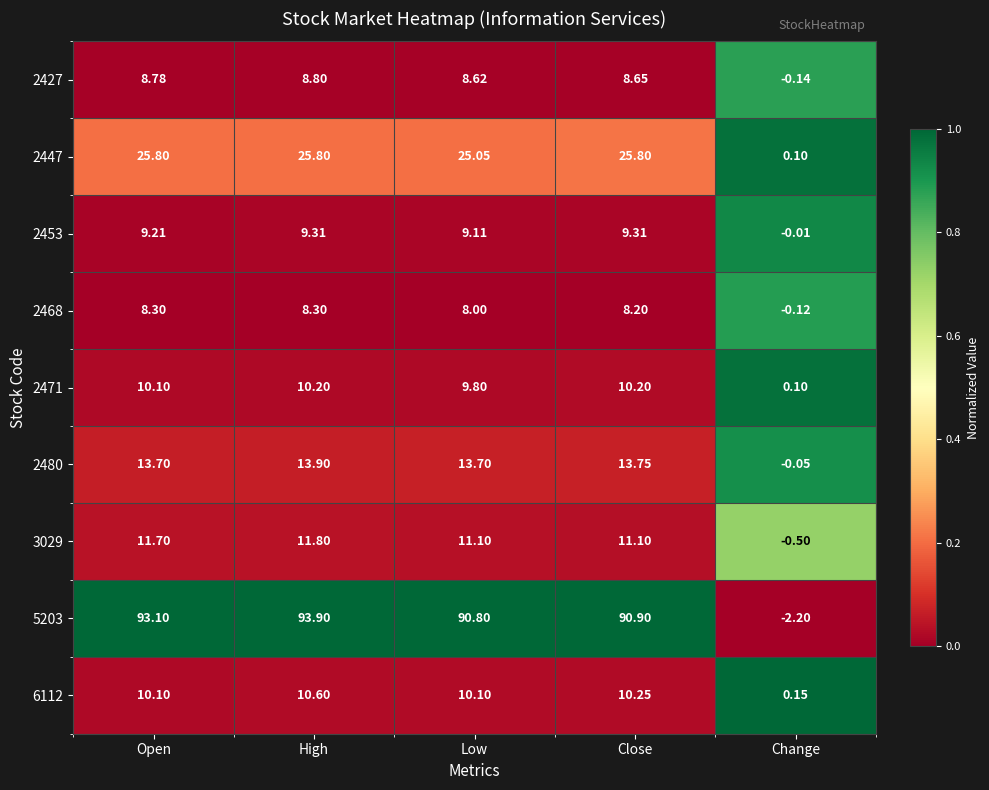

At which category does the chart reach its minimum across all series?

Change